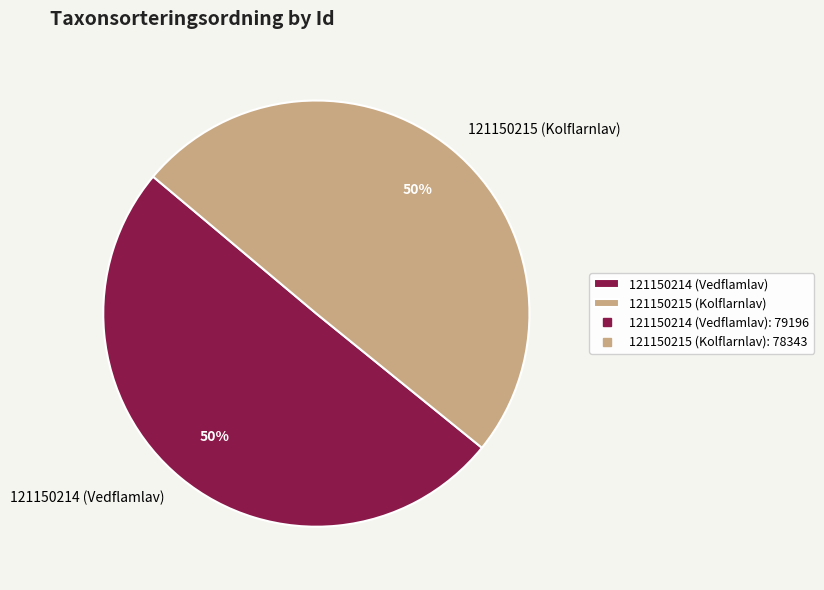

What percentage is the 121150215 (Kolflarnlav) slice, to the nearest percent?

50%